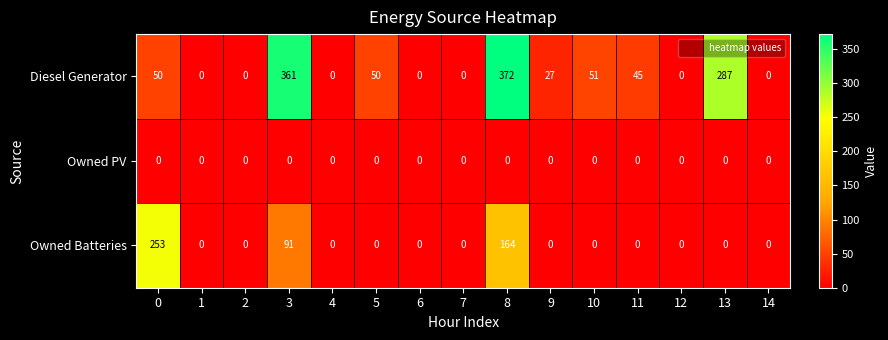

What is the sum of all Owned Batteries values?

508